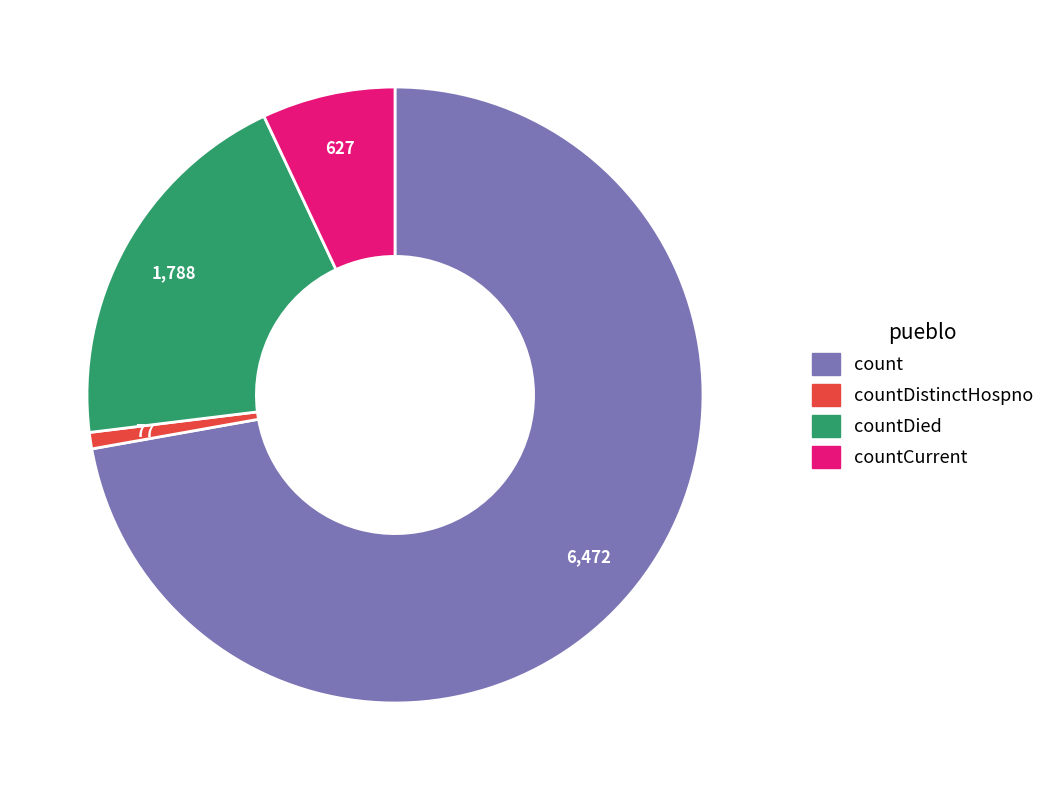

Count the number of slices in the pie.

4